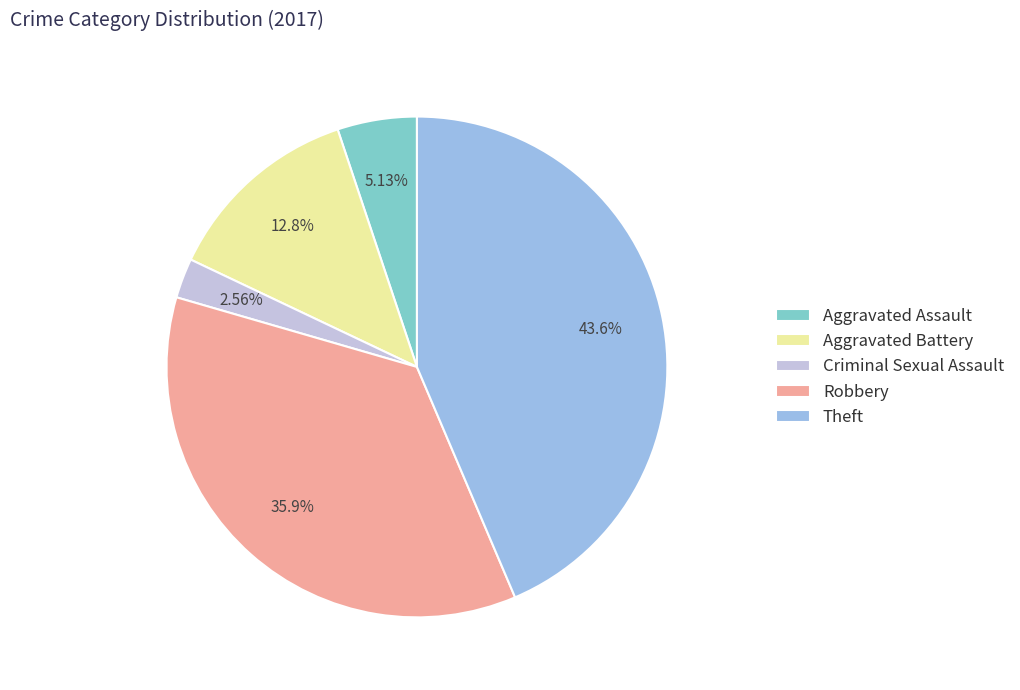

Which slice is the smallest?

Criminal Sexual Assault